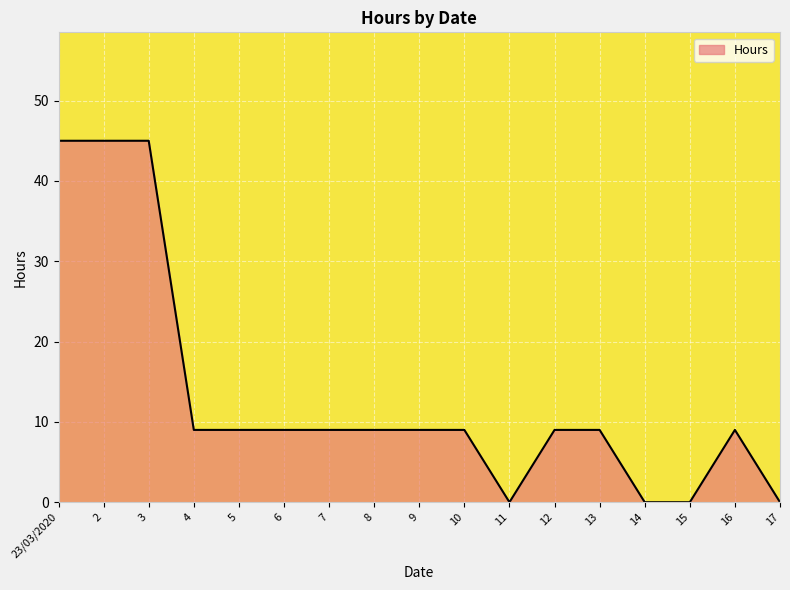

What position from the right is 2?

16